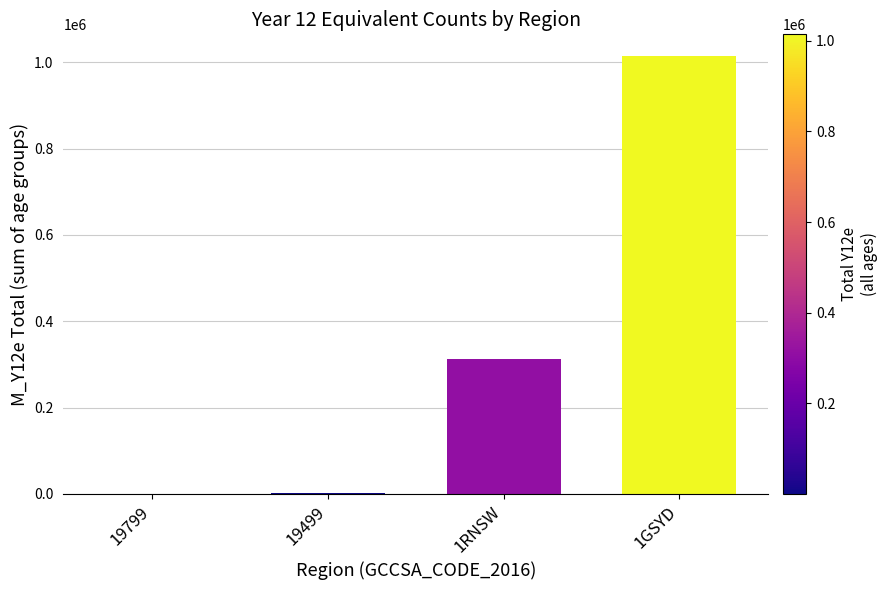

Is it true that the value at 1RNSW is 312918?

True